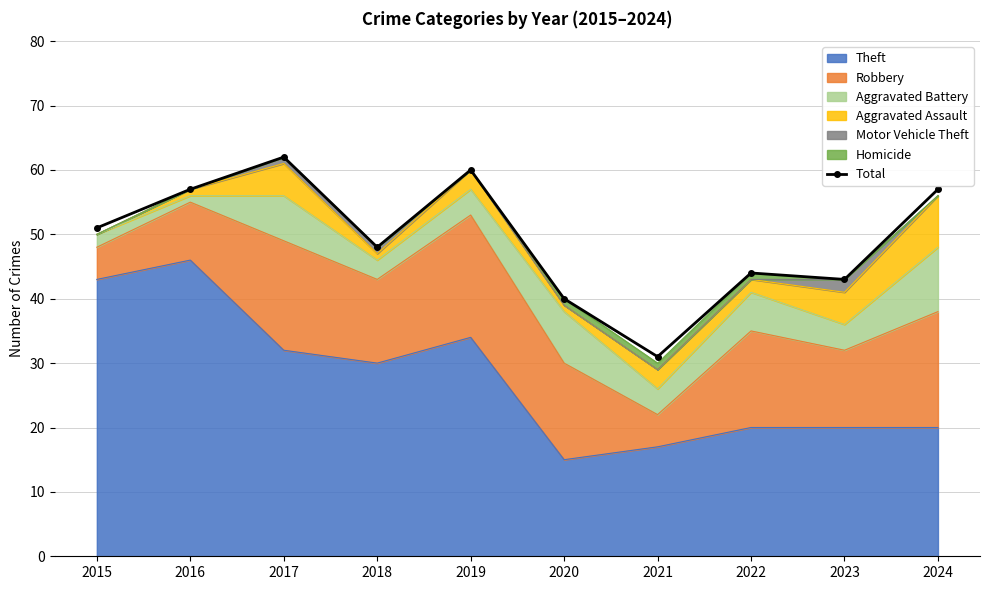

Between 2020 and 2015, which is larger?

2015